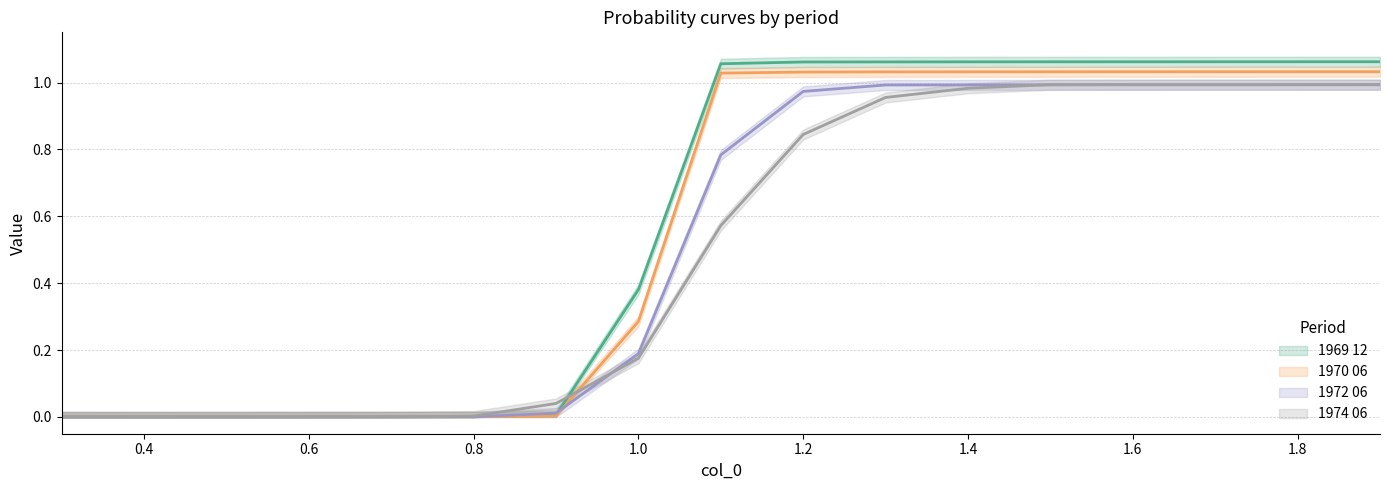

Reading right to left, what are all the values shown in this chart?

1969 12: 1.9=1.1	1.8=1.1	1.7=1.1	1.6=1.1	1.5=1.1	1.4=1.1	1.3=1.1	1.2=1.1	1.1=1.1	1.0=0.4	0.9=0.0	0.8=0.0	0.7=0.0	0.6=0.0	0.5=0.0	0.4=0.0	0.3=0.0
1970 06: 1.9=1.0	1.8=1.0	1.7=1.0	1.6=1.0	1.5=1.0	1.4=1.0	1.3=1.0	1.2=1.0	1.1=1.0	1.0=0.3	0.9=0.0	0.8=0.0	0.7=0.0	0.6=0.0	0.5=0.0	0.4=0.0	0.3=0.0
1972 06: 1.9=1.0	1.8=1.0	1.7=1.0	1.6=1.0	1.5=1.0	1.4=1.0	1.3=1.0	1.2=1.0	1.1=0.8	1.0=0.2	0.9=0.0	0.8=0.0	0.7=0.0	0.6=0.0	0.5=0.0	0.4=0.0	0.3=0.0
1974 06: 1.9=1.0	1.8=1.0	1.7=1.0	1.6=1.0	1.5=1.0	1.4=1.0	1.3=1.0	1.2=0.8	1.1=0.6	1.0=0.2	0.9=0.0	0.8=0.0	0.7=0.0	0.6=0.0	0.5=0.0	0.4=0.0	0.3=0.0